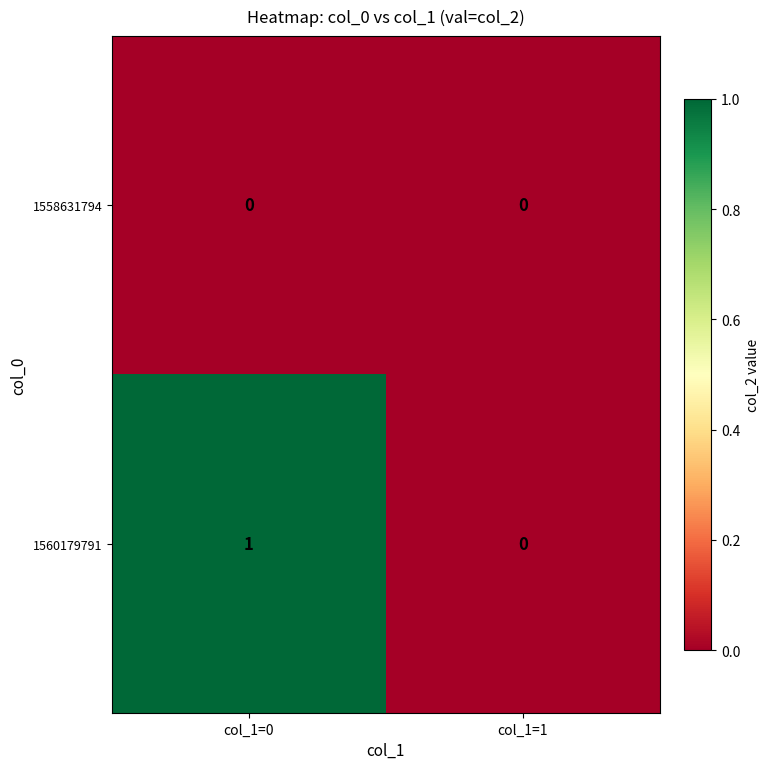

Rank the series by their maximum value, from highest to lowest.

1560179791, 1558631794